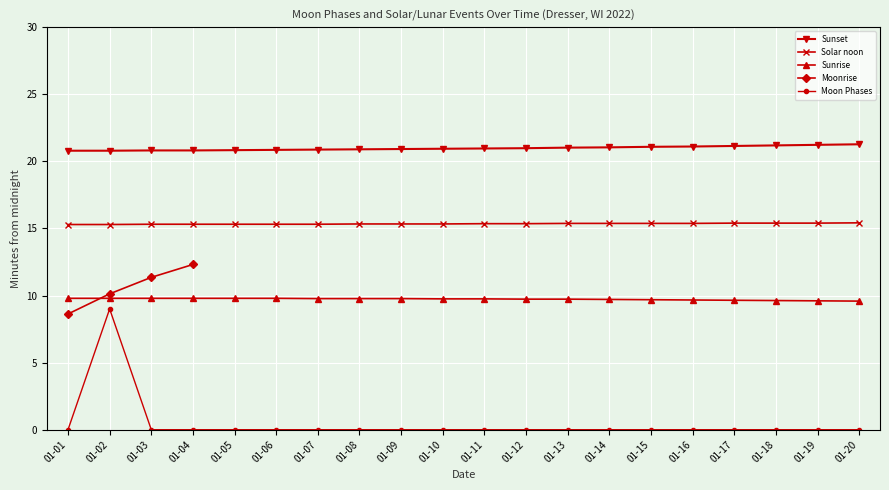

What is the highest value of the Moon Phases series?

9.0